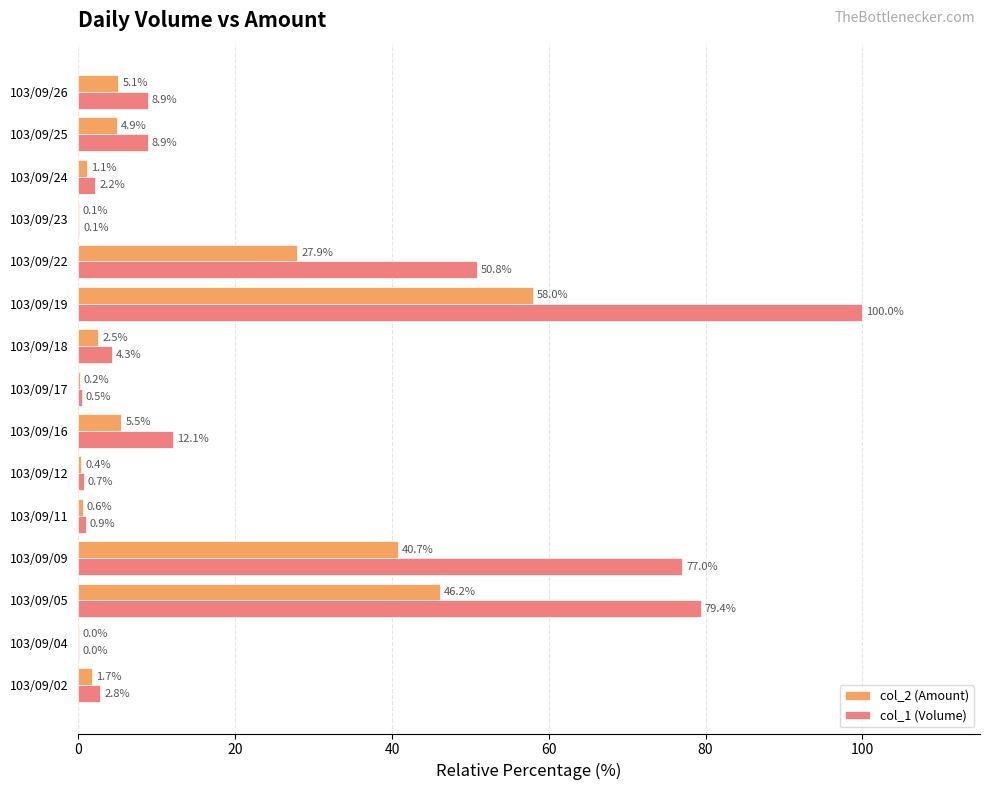

The value of col_1 (Volume) at 103/09/22 is 50.8. True or false?

True